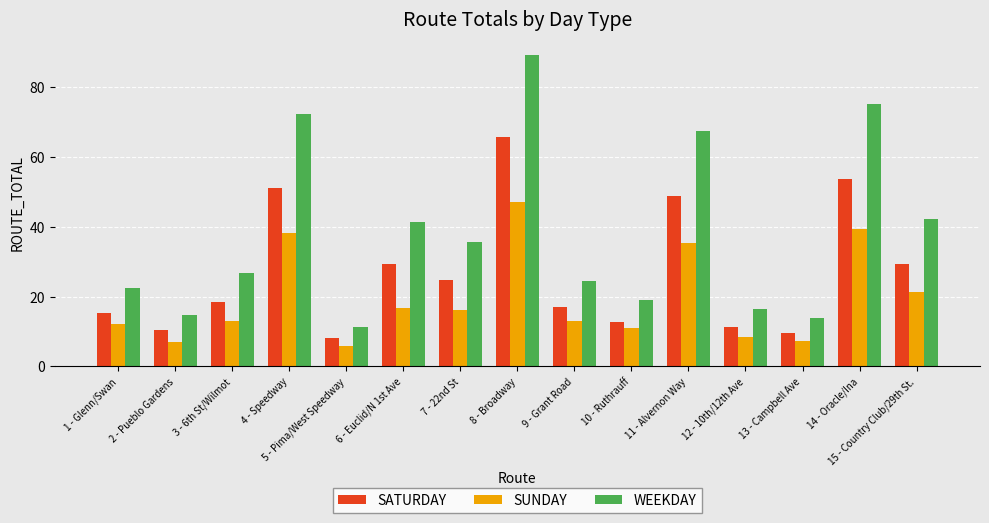

The SUNDAY series shows 8.6 at 9 - Grant Road. True or false?

False